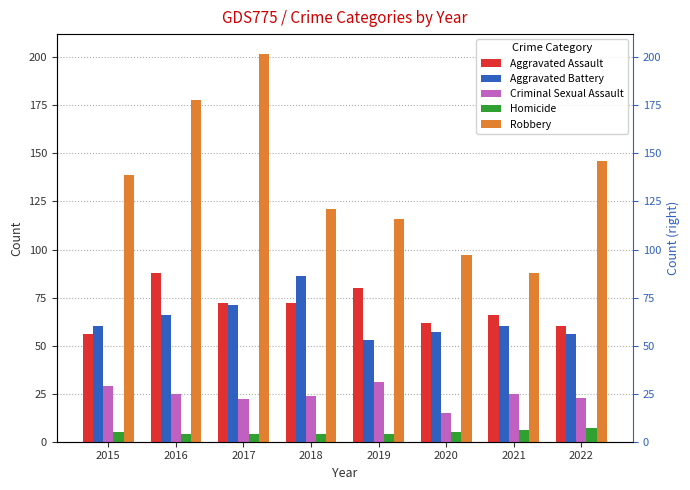

The Aggravated Assault series shows 83 at 2022. True or false?

False